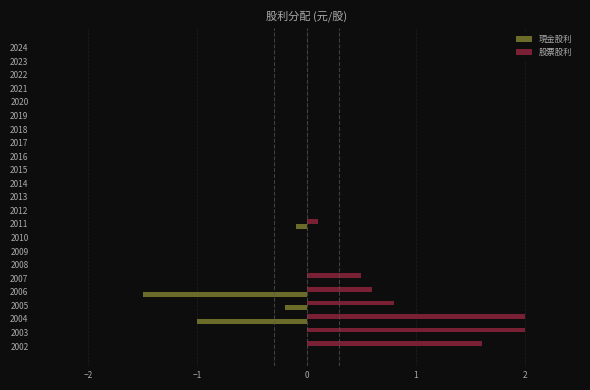

Is it true that 股票股利 equals -1.0 at 2010?

False